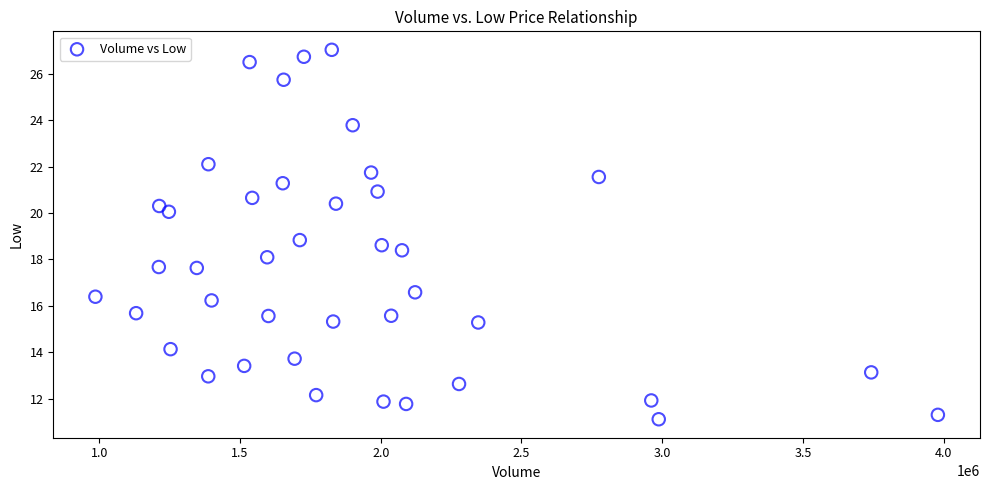

What is the range of Y values (max minus min)?

15.9